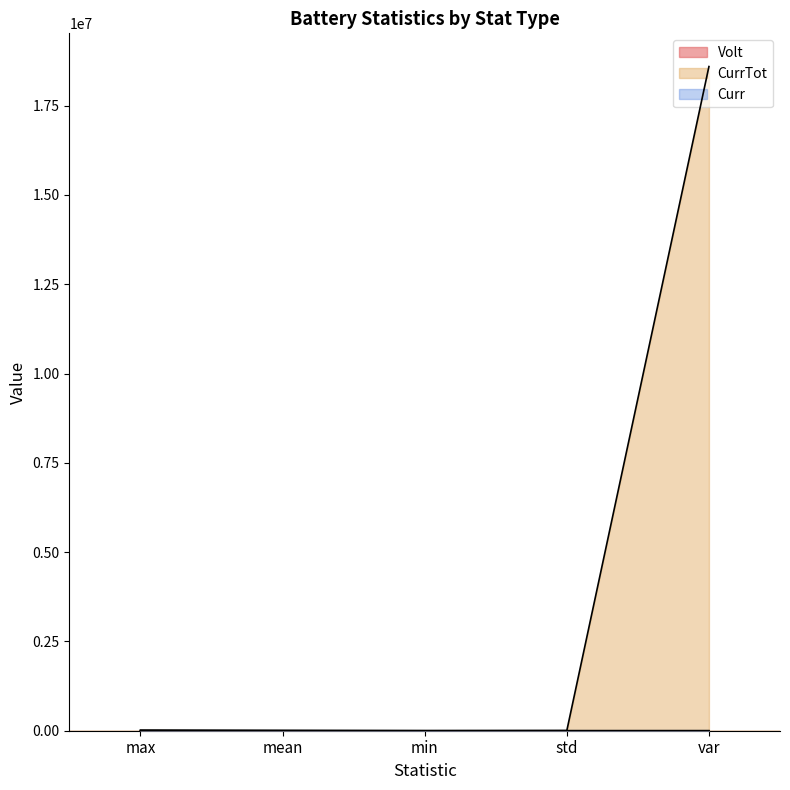

Which has a higher value, std or max?

max